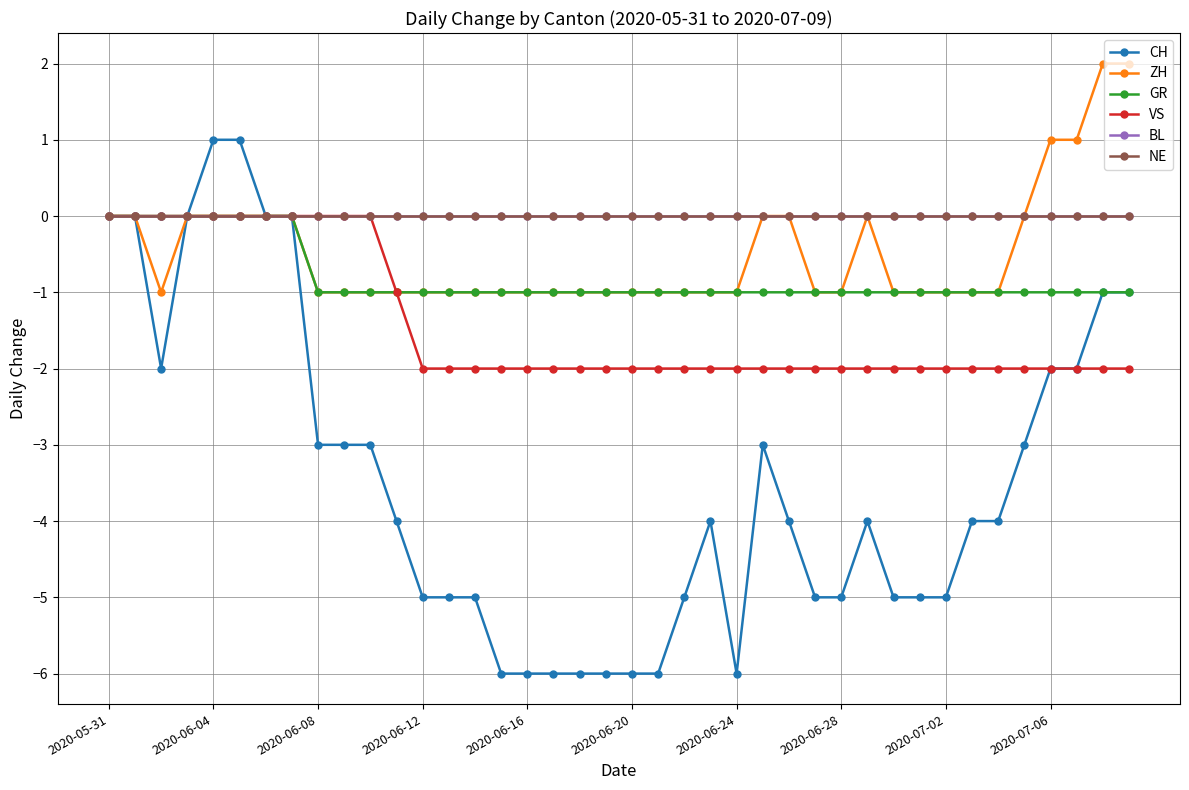

True or false: NE and ZH cross at least once.

False